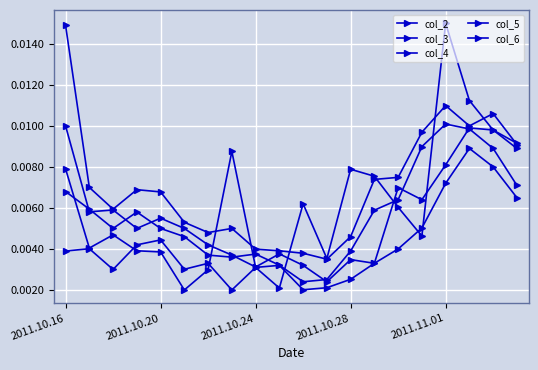

List the series in order of their peak value, lowest first.

col_4, col_2, col_5, col_3, col_6